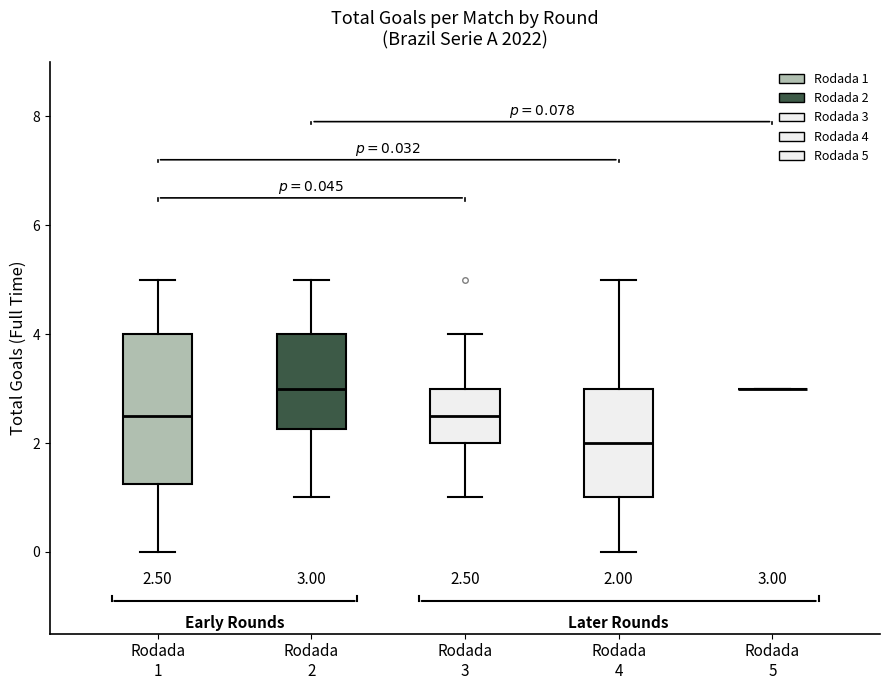

Comparing the boxes themselves (not the whiskers), which one is the tallest?

Rodada 1